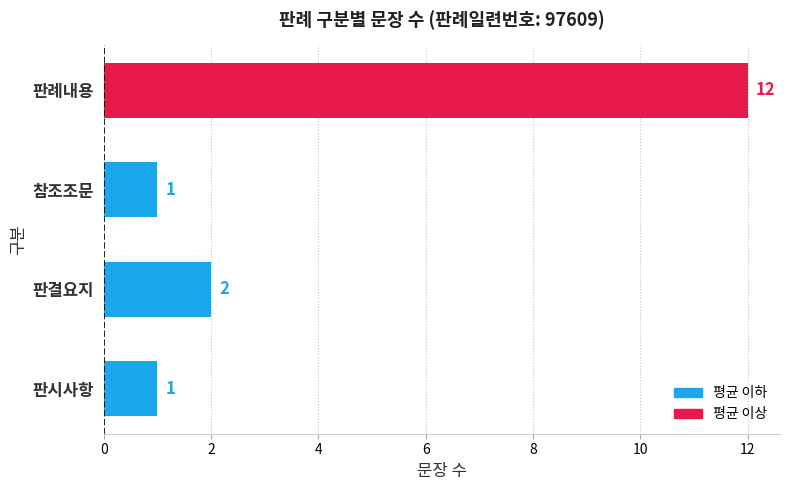

Between 참조조문 and 판결요지, which is larger?

판결요지